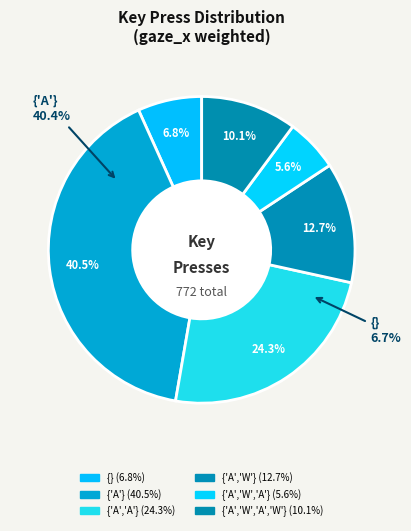

Combined, do {} and 17 account for over 50%?

No